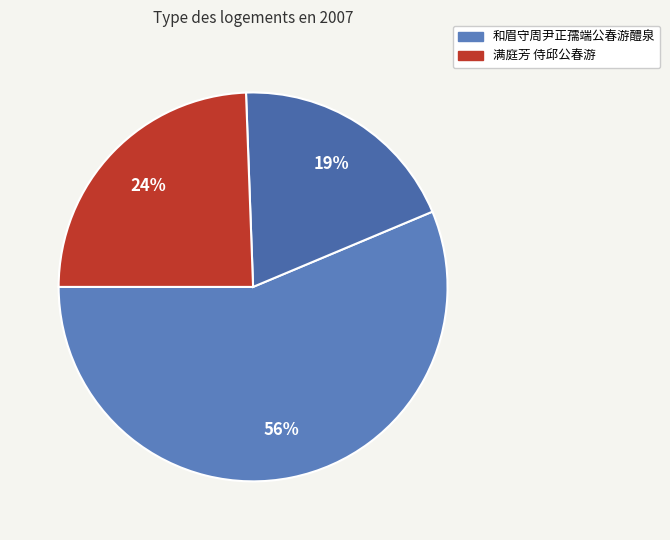

What is the largest slice in the pie chart?

和眉守周尹正孺端公春游醴泉 (1049481)